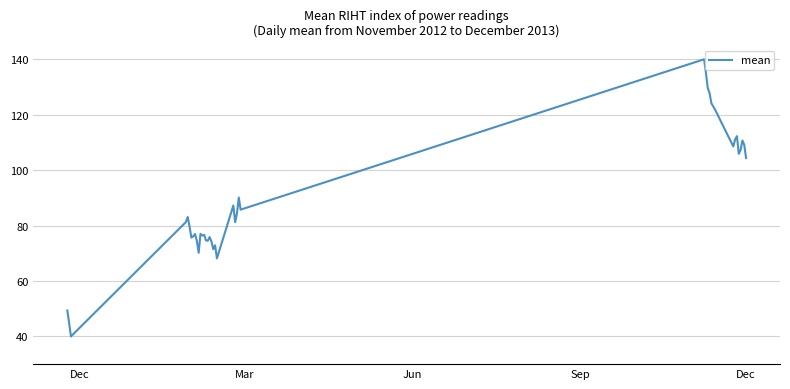

What is the smallest value displayed?

40.0